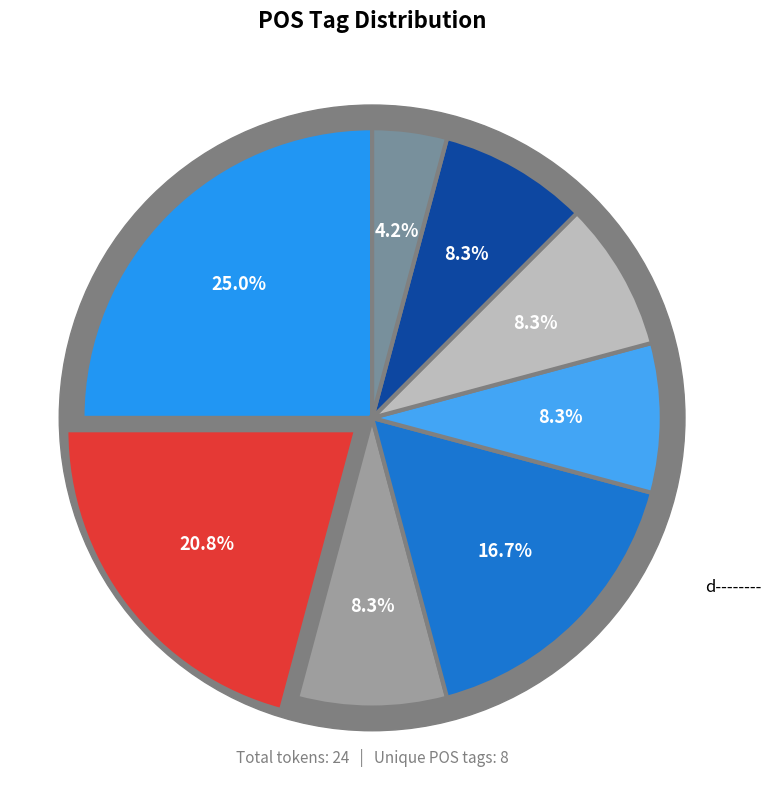

Does any single category account for the majority?

No